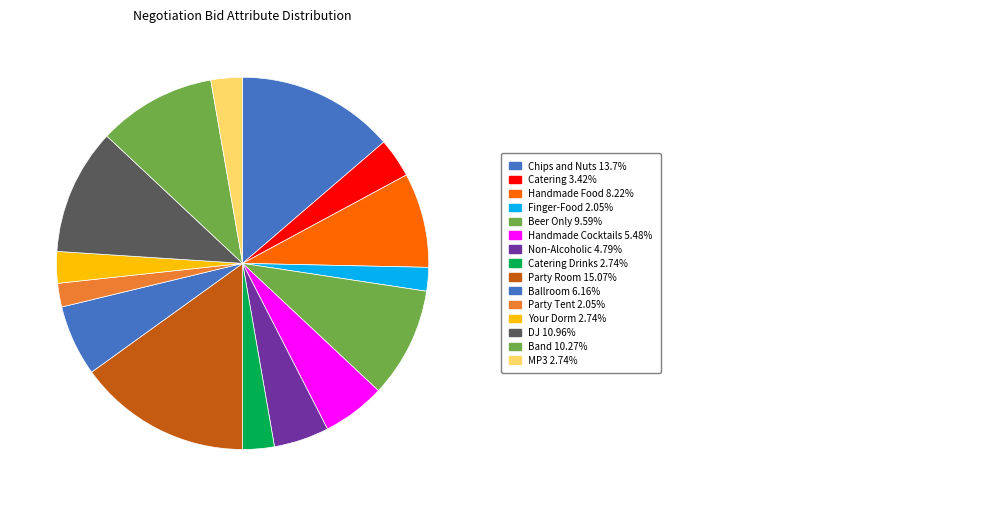

Which slice is the largest?

Party Room